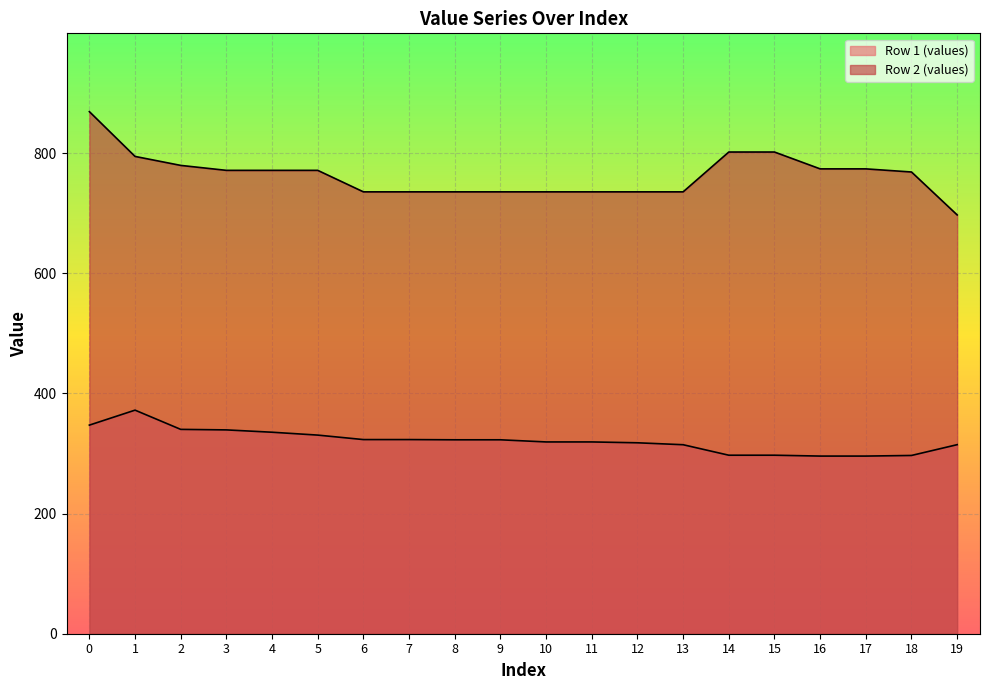

Is the value of Row 1 (values) at 5 greater than the value of Row 2 (values) at 6?

No